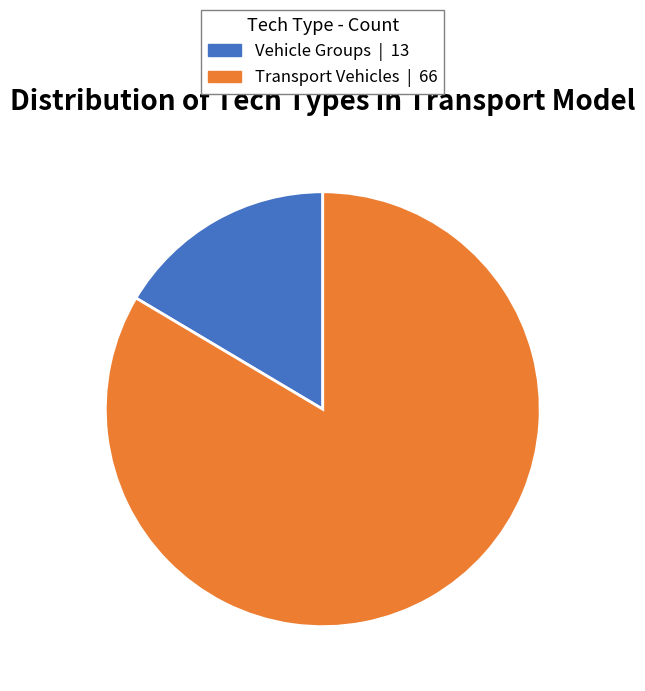

Which slice is the smallest?

Vehicle Groups